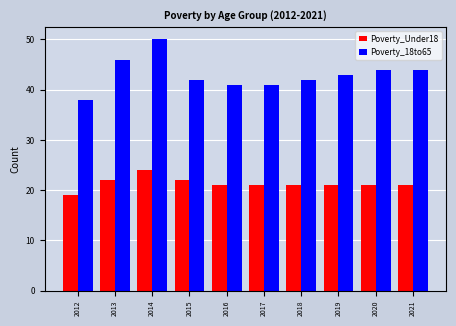

Does the chart contain stacked bars?

No